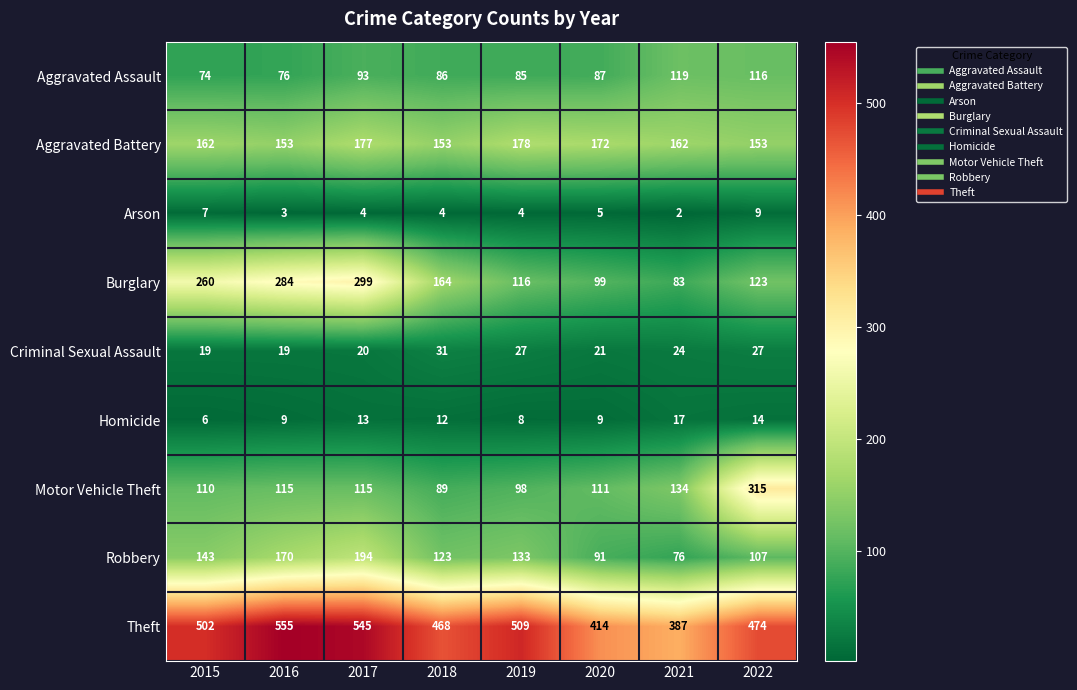

Count the number of categories in the chart.

8